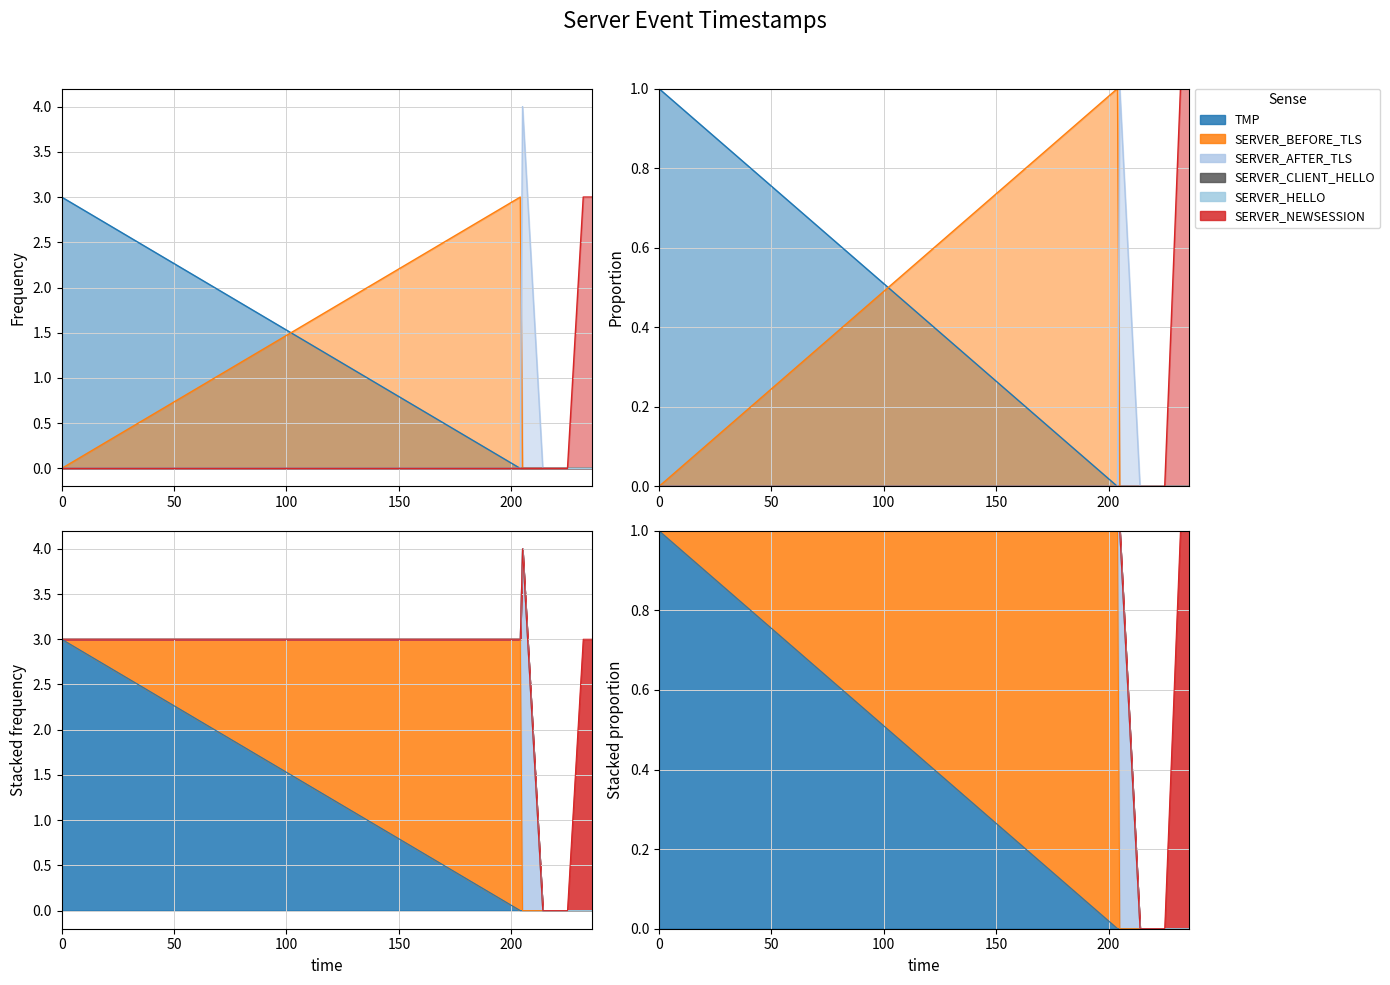

What is the highest value of the SERVER_NEWSESSION series?

3